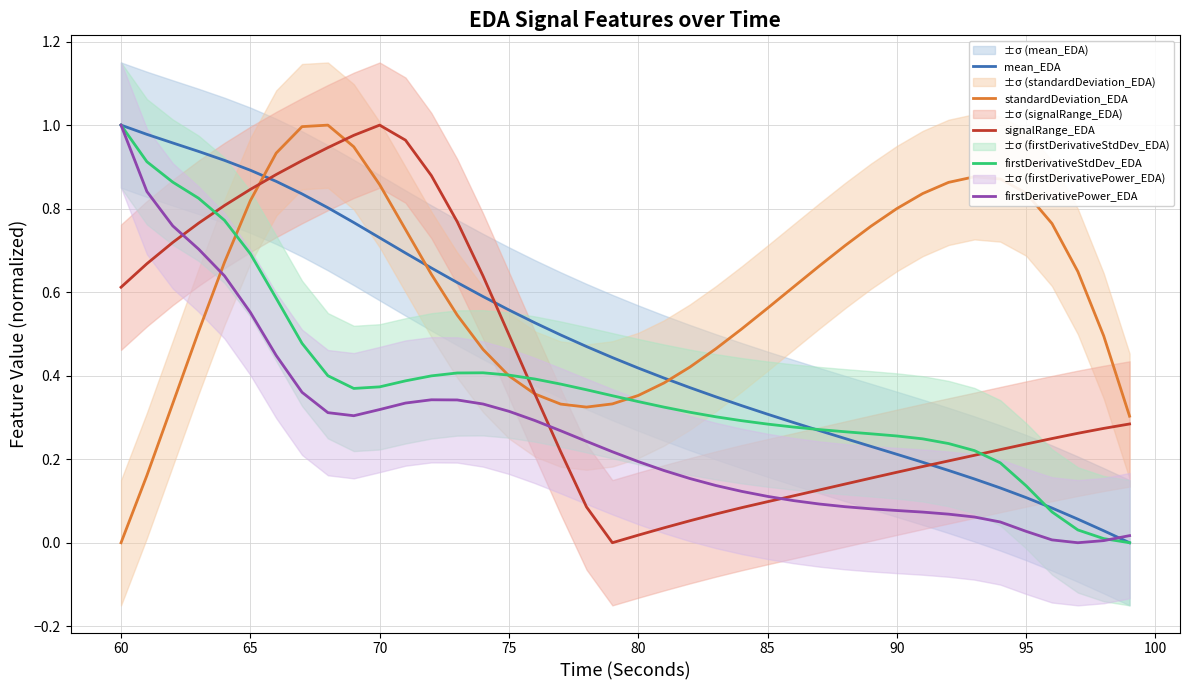

How many values in the firstDerivativePower_EDA series exceed 0?

39